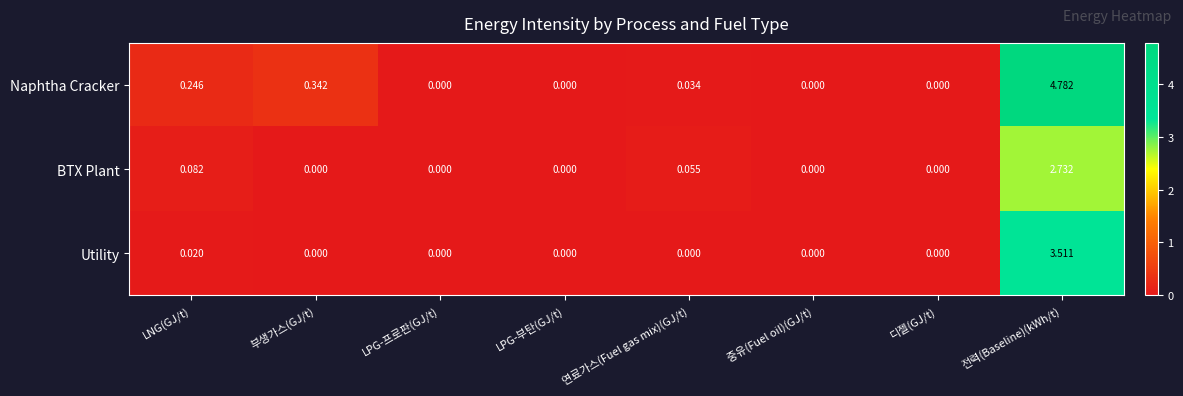

At how many categories does at least one series exceed 2?

1